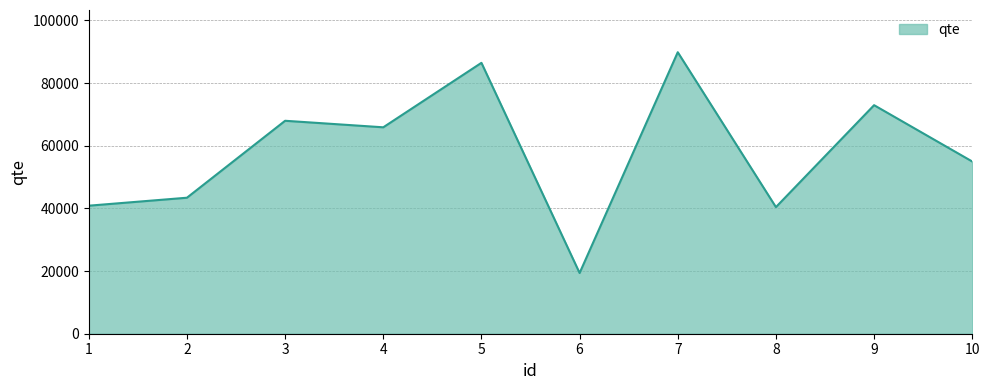

Which has a higher value, 9 or 1?

9